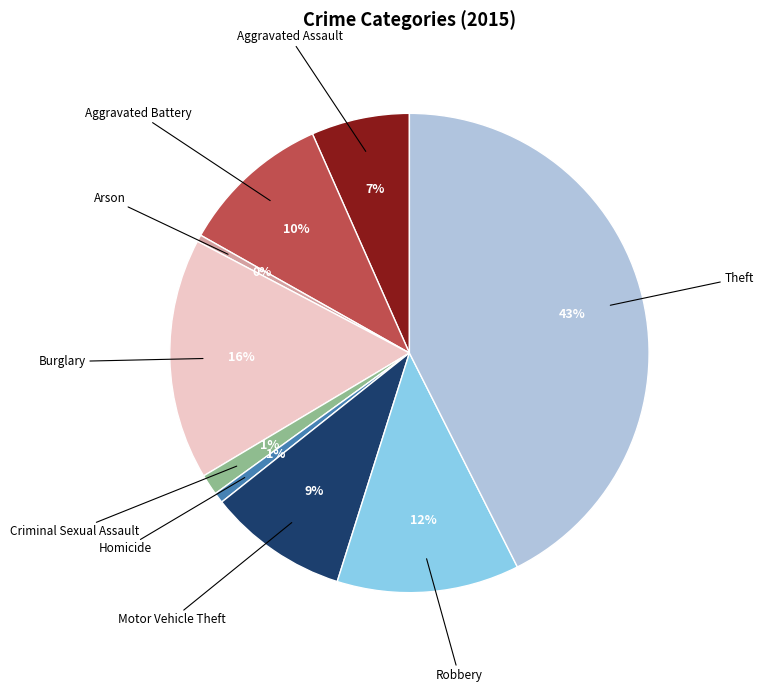

To the nearest percent, what is the average slice percentage?

11%